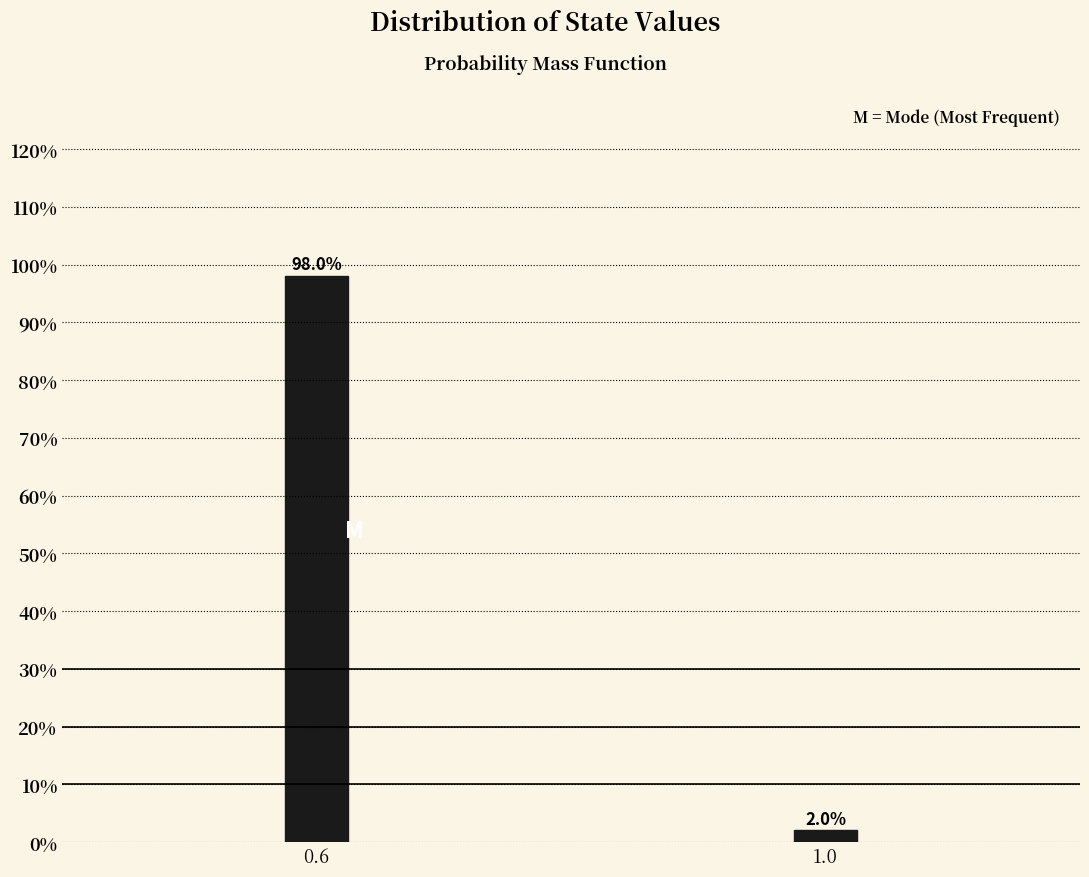

Reading left to right, extract all data points from this chart.

0.6=98	1.0=2